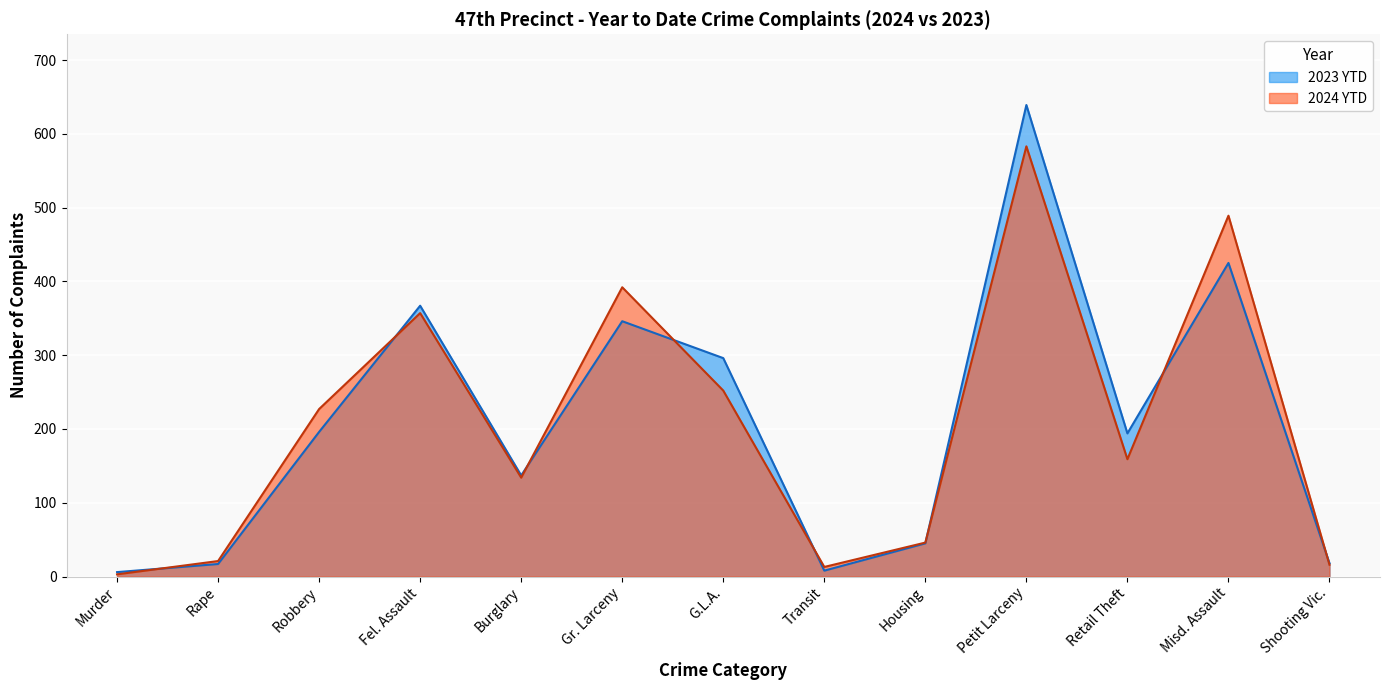

What is the label of the 11th point from the right?

Robbery